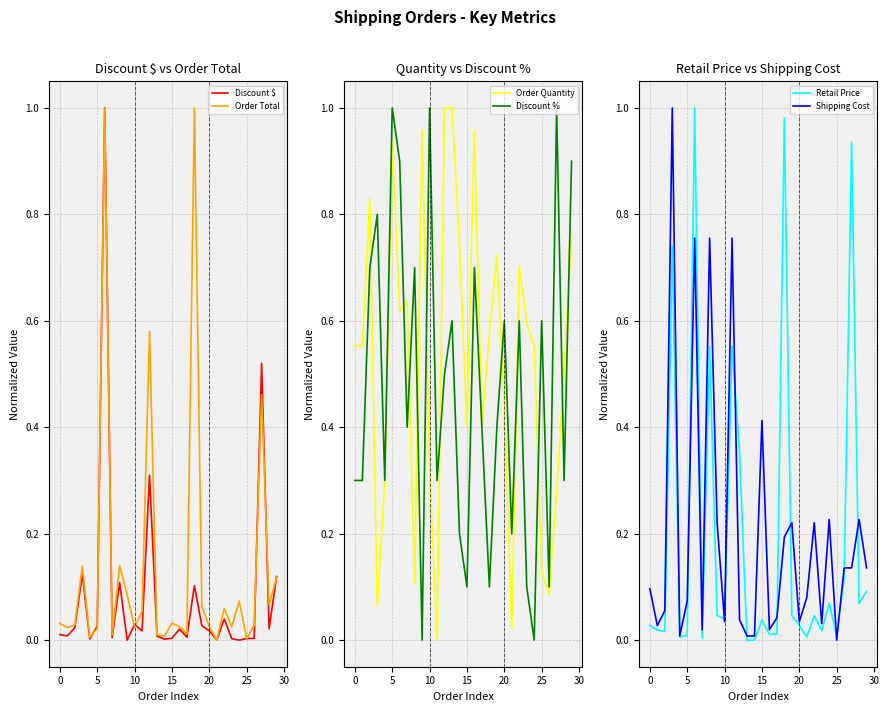

How many data points does each series have?

30